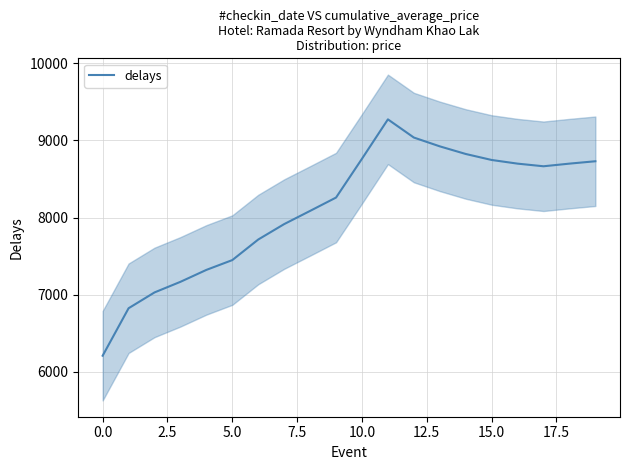

Reading left to right, transcribe all the data shown in this chart.

6210.0	6825.0	7030.0	7167.5	7322.0	7449.2	7715.7	7915.6	8086.7	8259.5	8762.3	9272.9	9037.3	8923.2	8824.3	8746.6	8699.1	8665.0	8699.2	8730.0